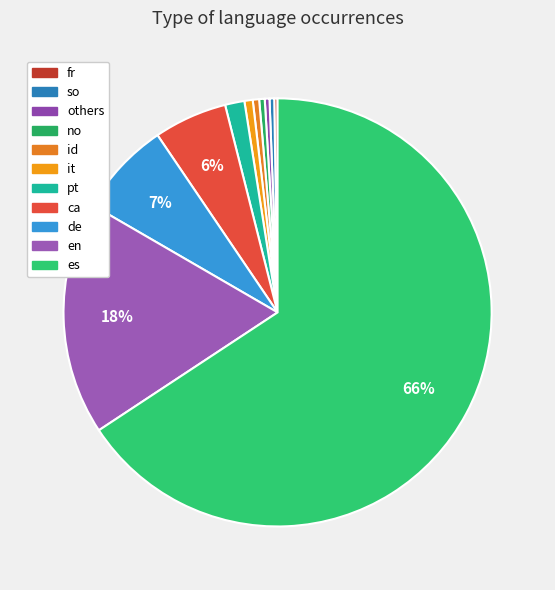

Between so and en, which is larger?

en